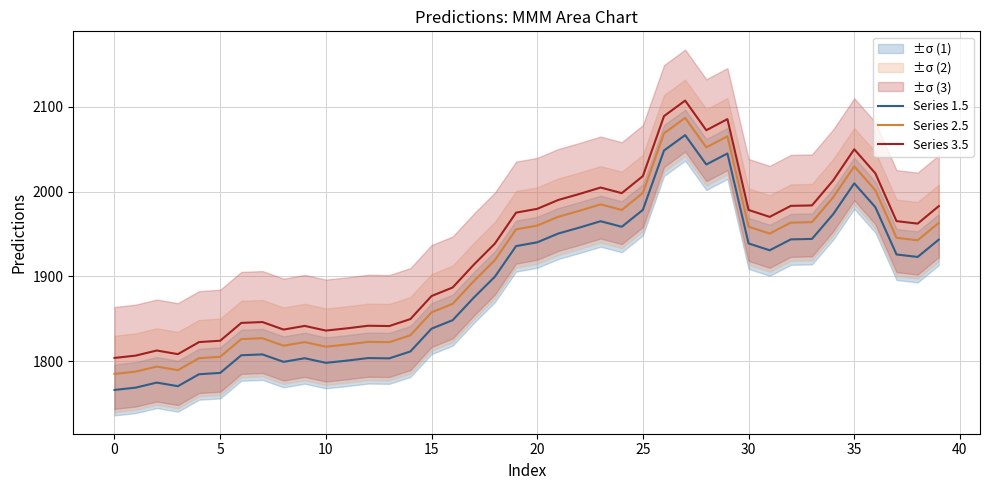

Is it true that Series 2.5 equals 1942.6 at 38?

True